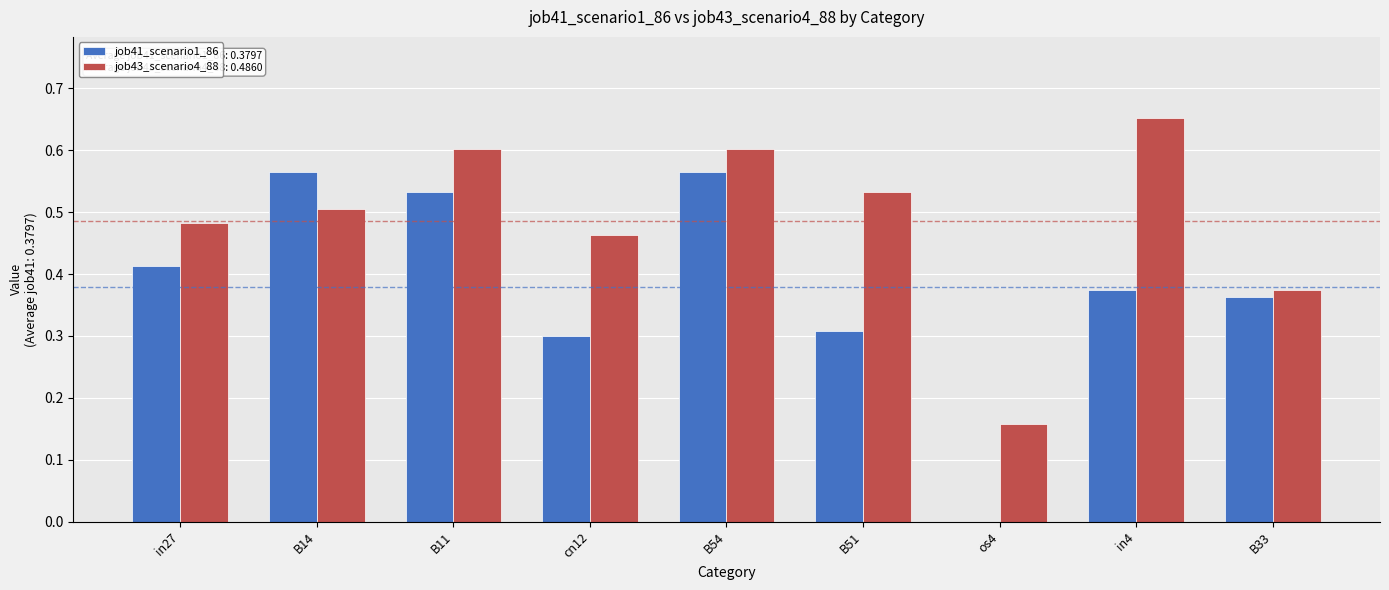

At which category is the sum across all series the highest?

B54